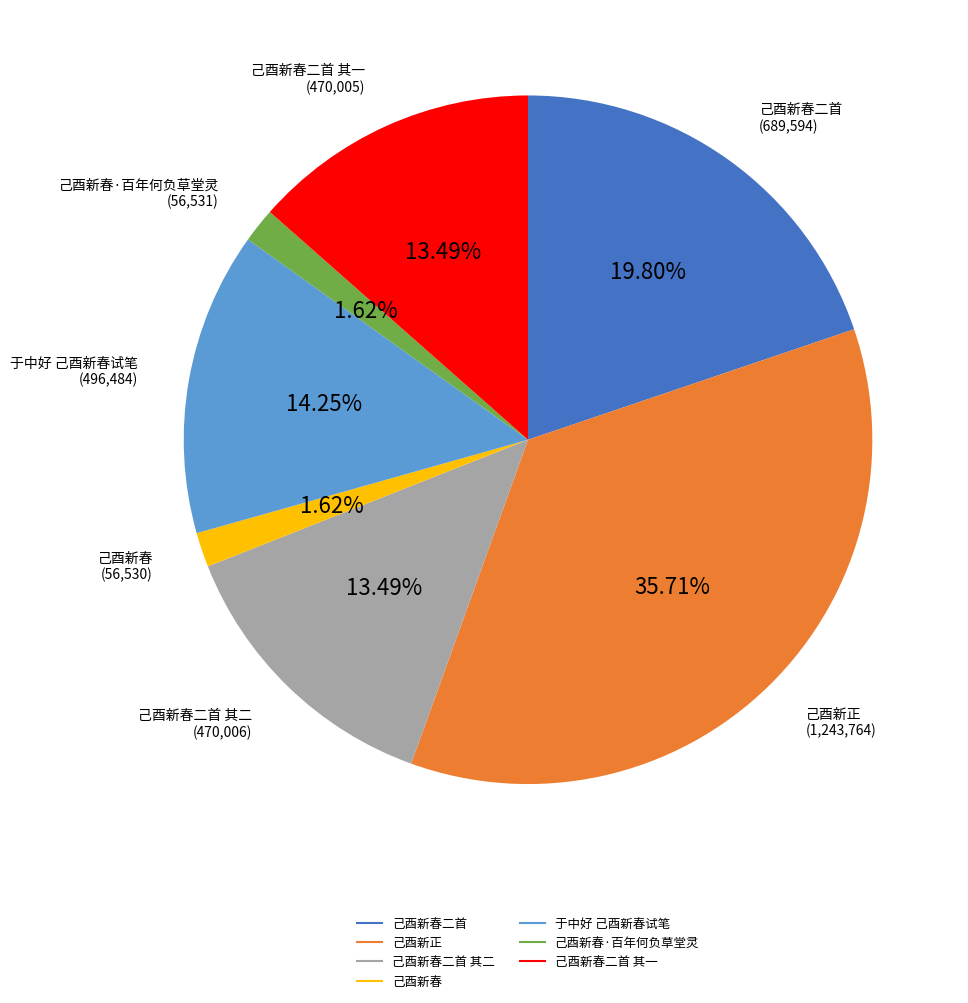

Is there any slice that represents more than half of the pie?

No